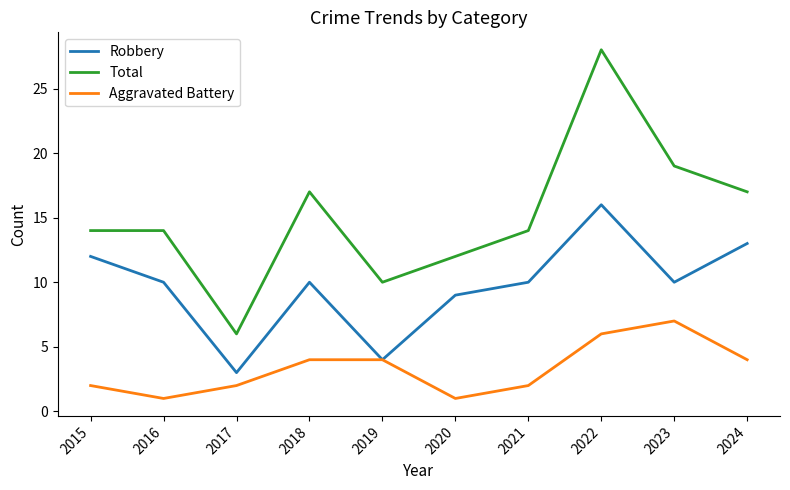

Reading left to right, extract all data points from this chart.

Robbery: 2015=12	2016=10	2017=3	2018=10	2019=4	2020=9	2021=10	2022=16	2023=10	2024=13
Total: 2015=14	2016=14	2017=6	2018=17	2019=10	2020=12	2021=14	2022=28	2023=19	2024=17
Aggravated Battery: 2015=2	2016=1	2017=2	2018=4	2019=4	2020=1	2021=2	2022=6	2023=7	2024=4